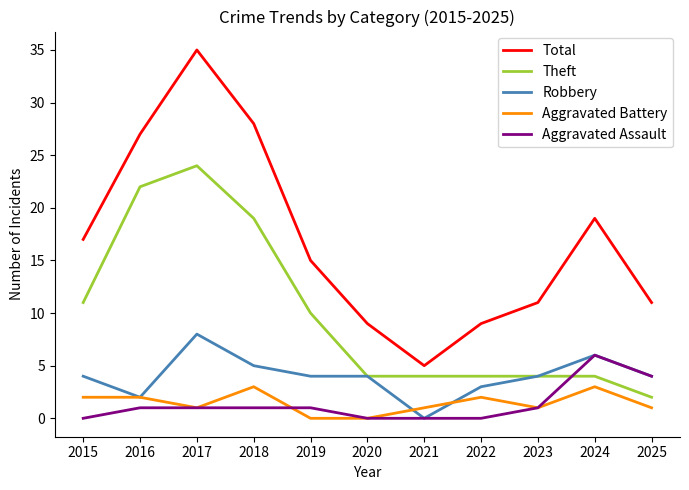

How many distinct data groups are displayed?

5